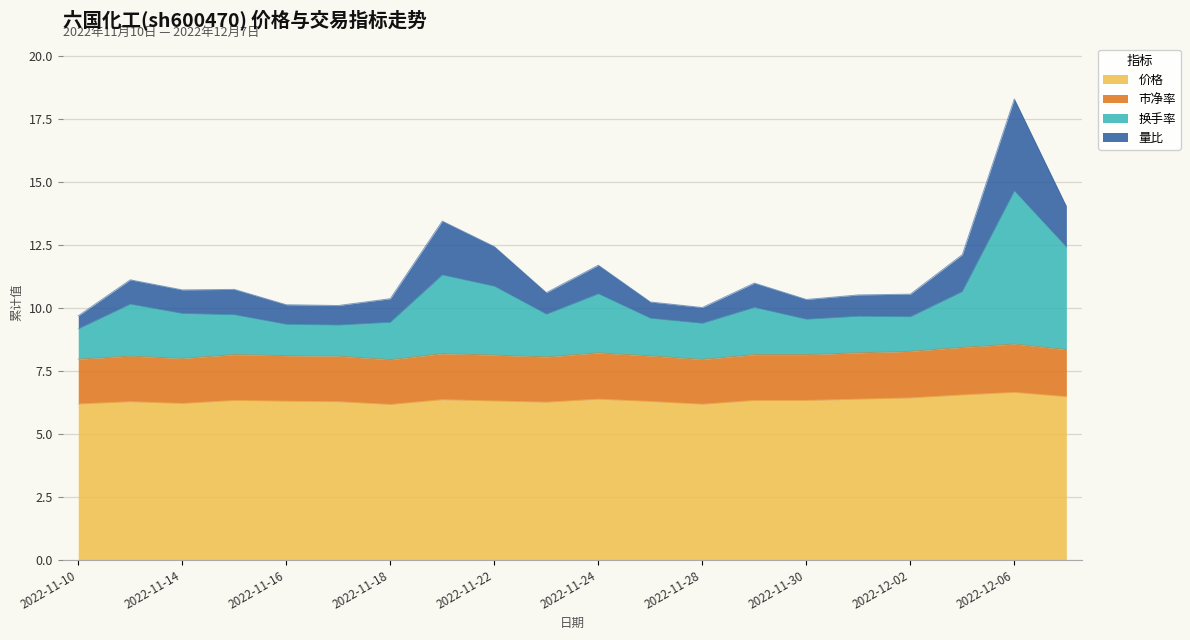

The value of 换手率 at 2022-12-02 is 9.6. True or false?

True